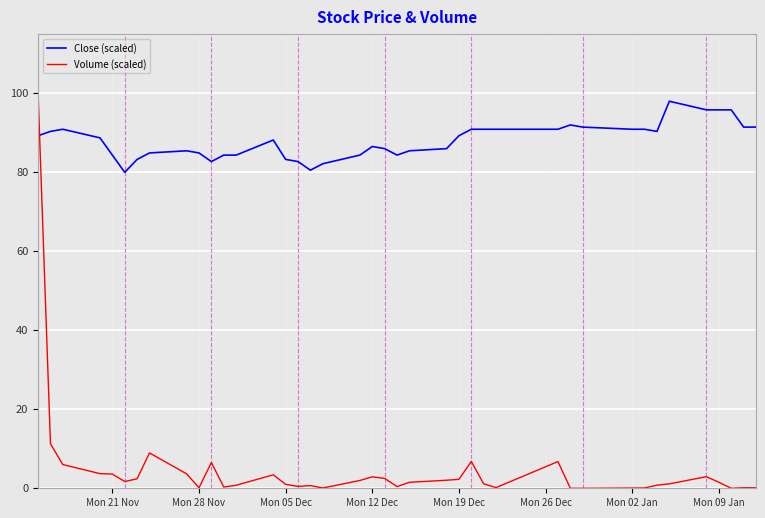

What is the difference between the maximum and minimum values in the Close (scaled) series?

18.0